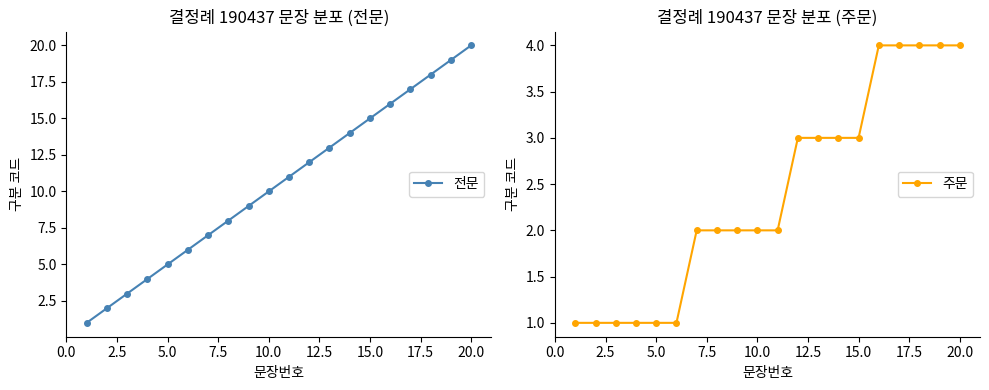

At how many categories does at least one series exceed 5?

15